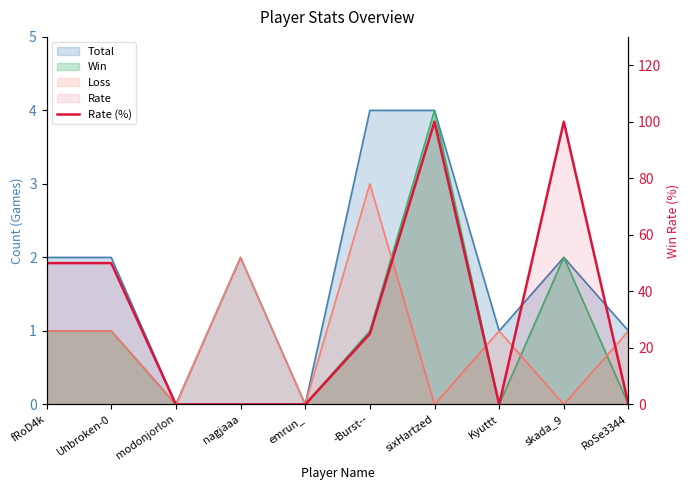

What is the sum of the values at modonjorlon and skada_9?

100